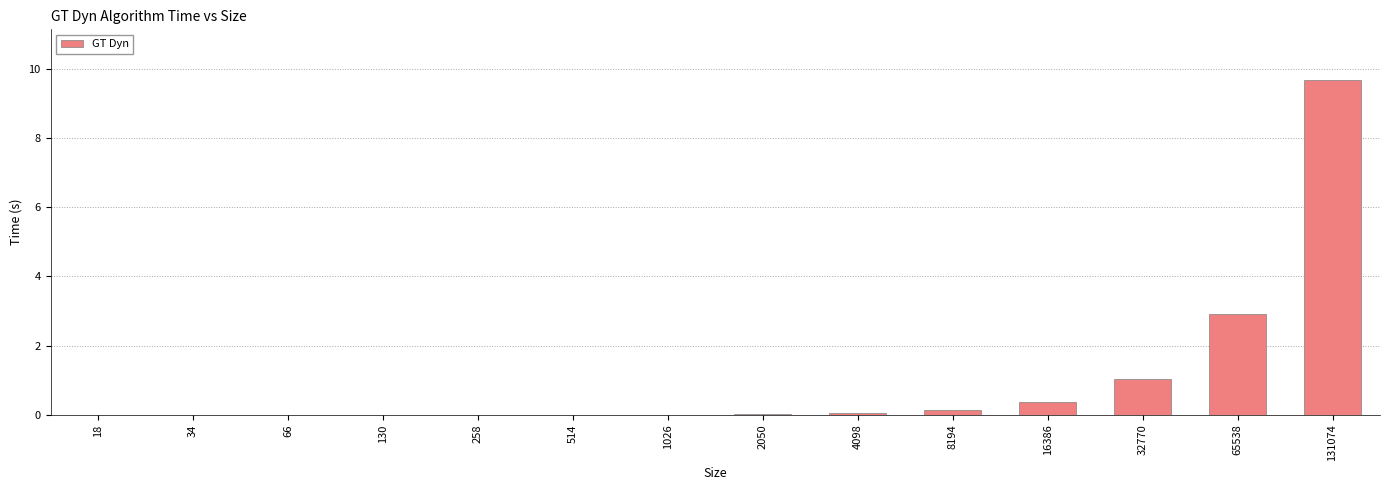

Where is the data nearest to the value 4?

65538